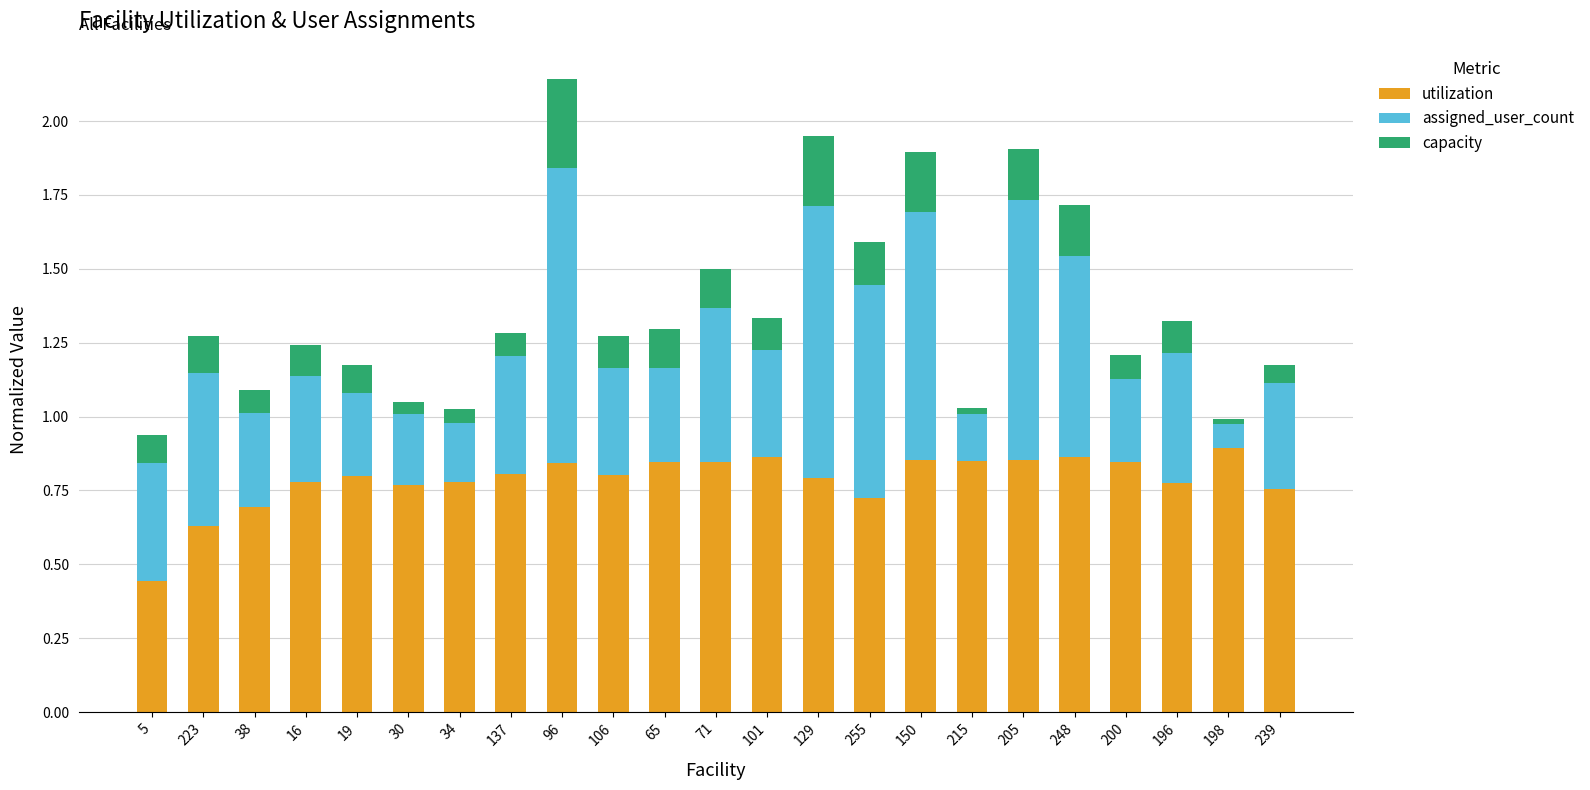

Which category has the lowest value in the utilization series?

5